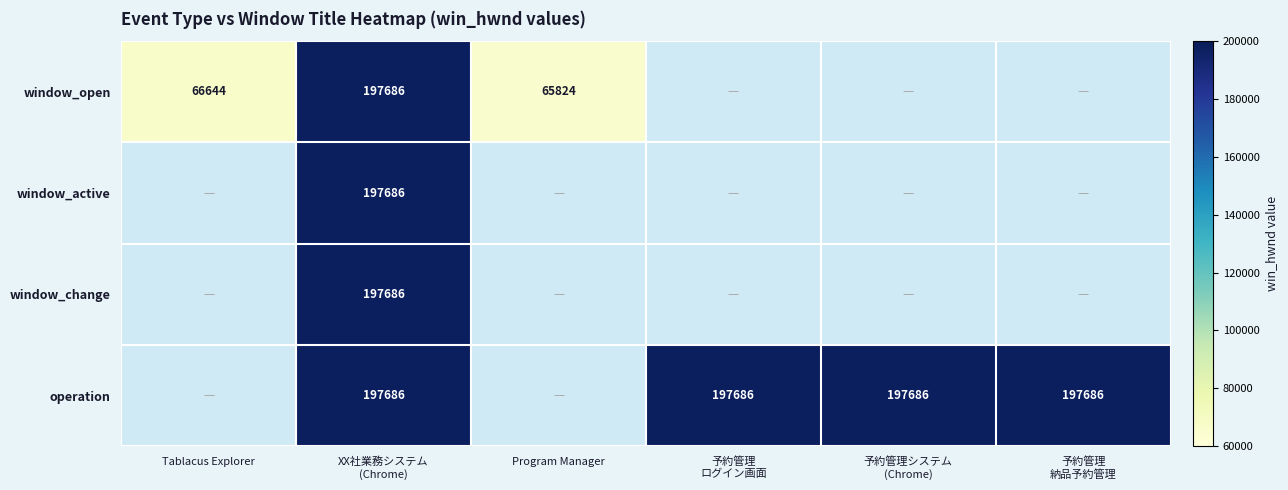

Is the value of window_active at Program Manager greater than the value of window_change at 予約管理 納品予約管理?

No